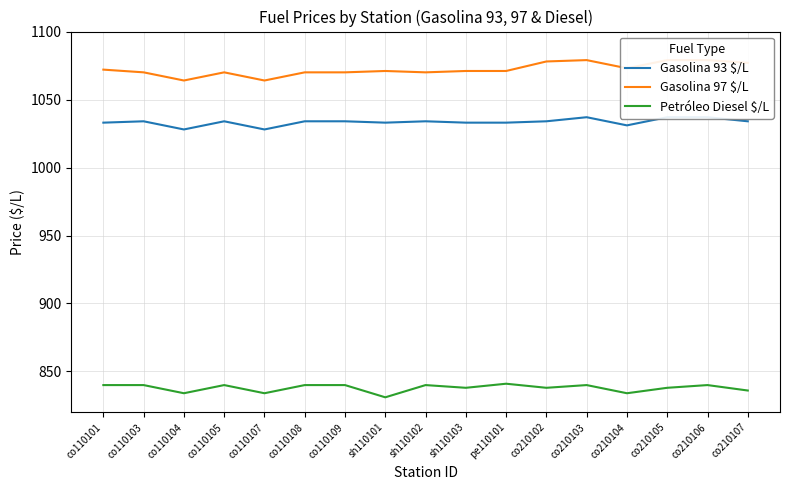

What value does the Petróleo Diesel $/L series have at co110109, to the nearest 5?

840